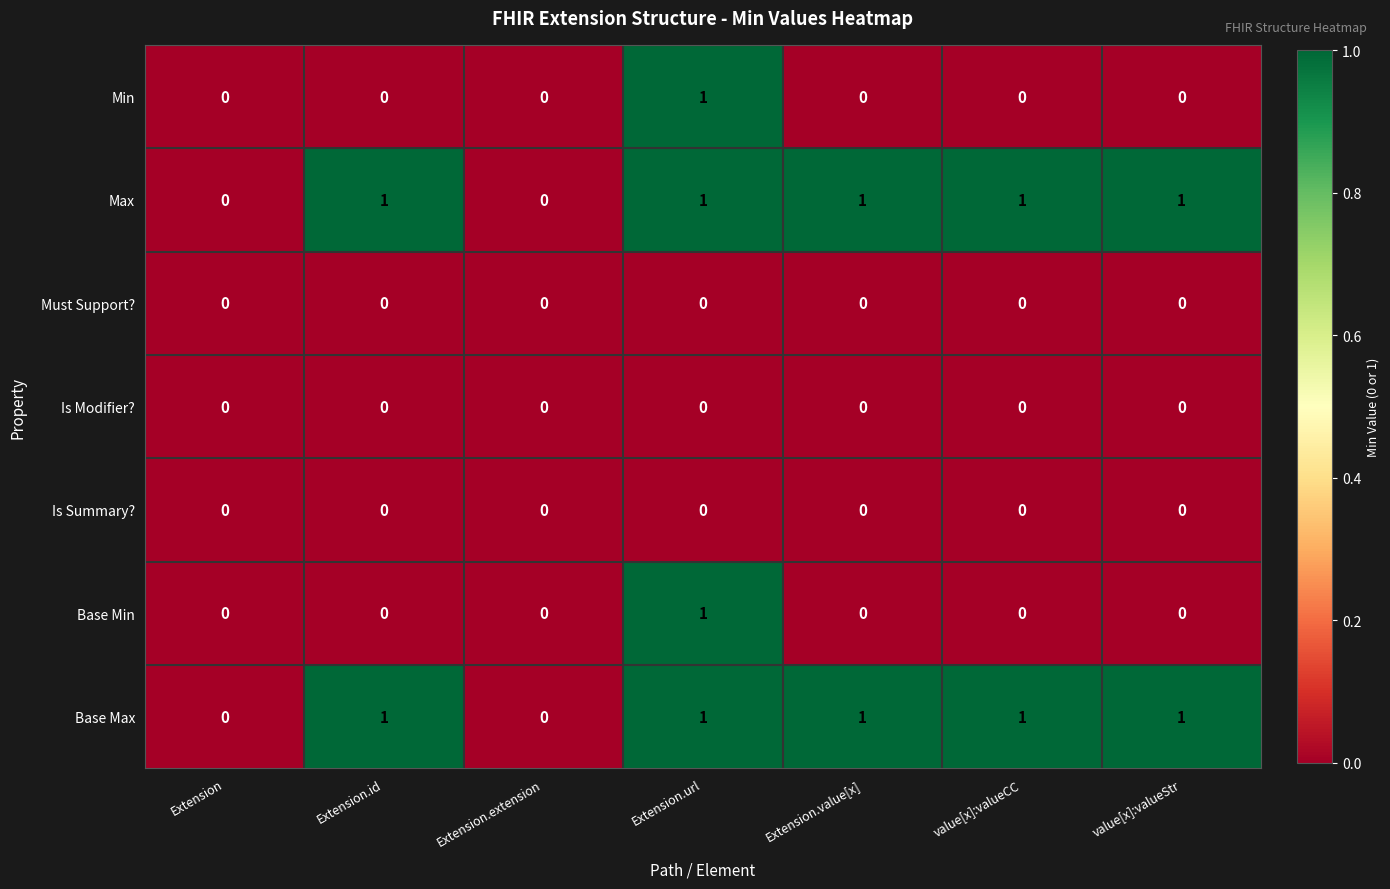

What is the sum of all Base Max values?

5